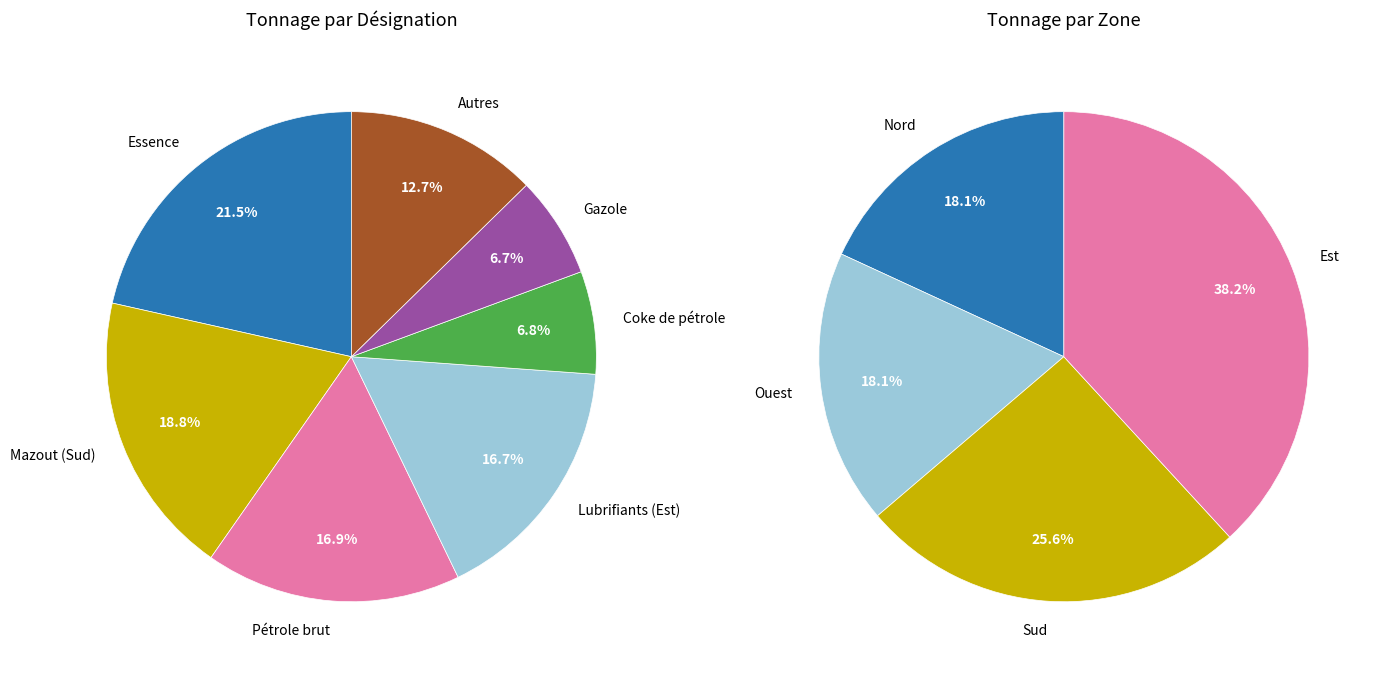

Is Gazole the majority of the pie?

No